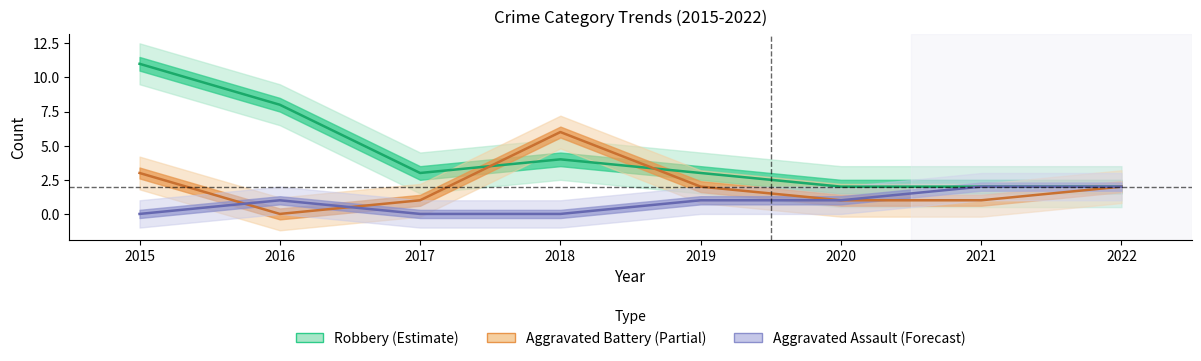

The Aggravated Battery series shows 3 at 2022. True or false?

False